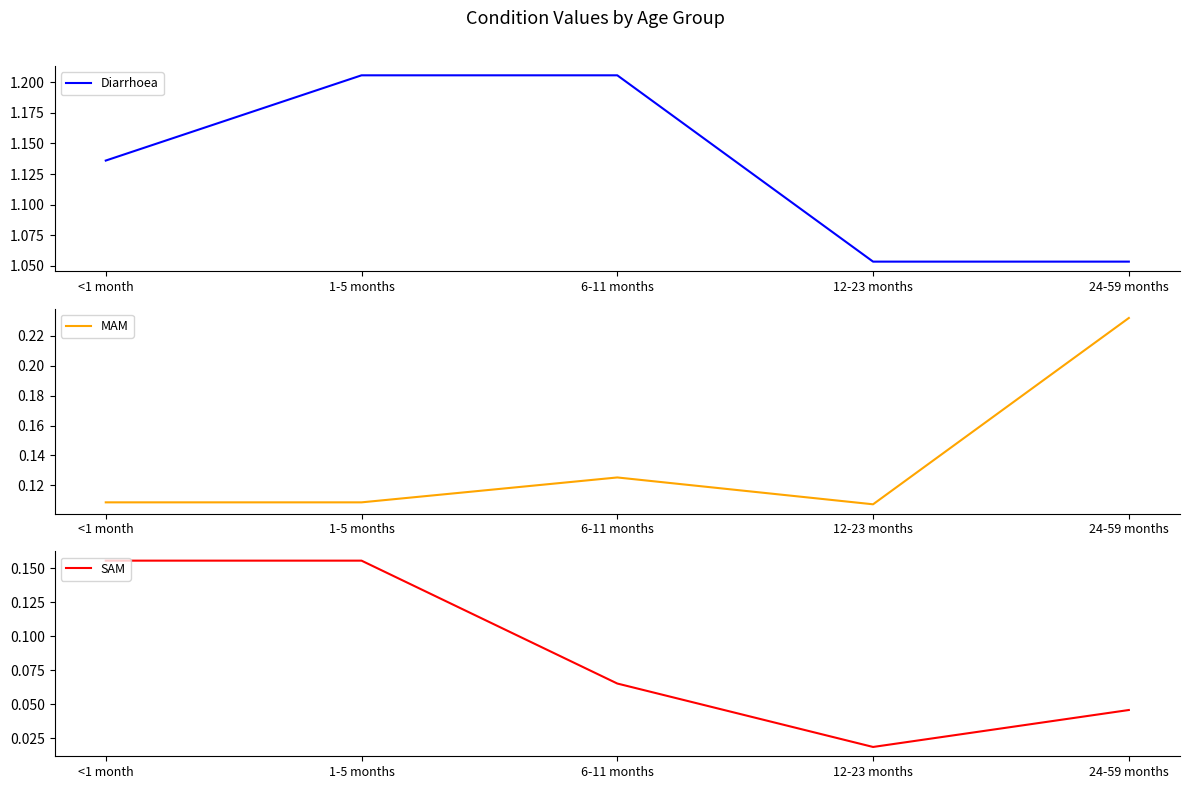

Which category has the lowest value in the SAM series?

12-23 months